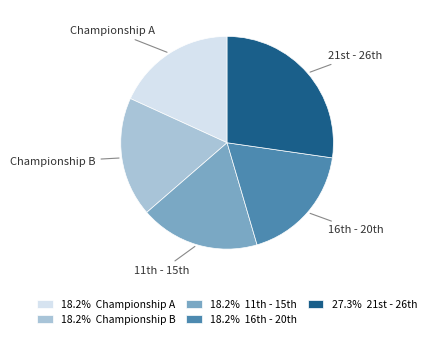

Is Championship A the majority of the pie?

No